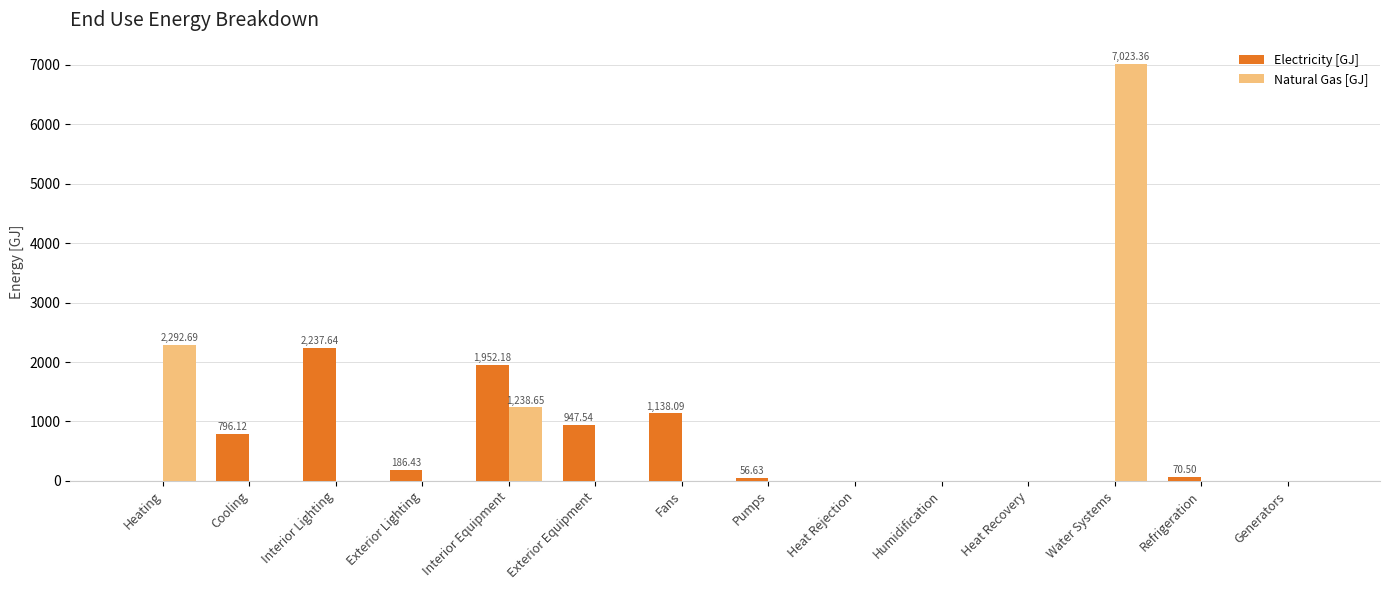

How many categories are shown in the chart?

14